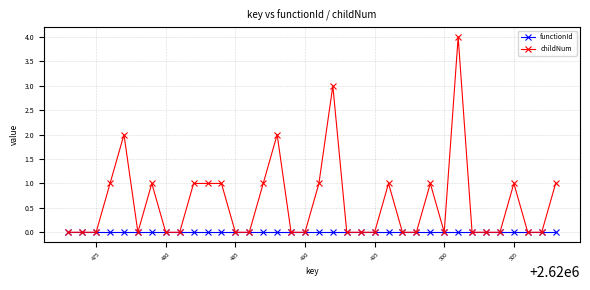

List the series in order of their overall mean, lowest first.

functionId, childNum